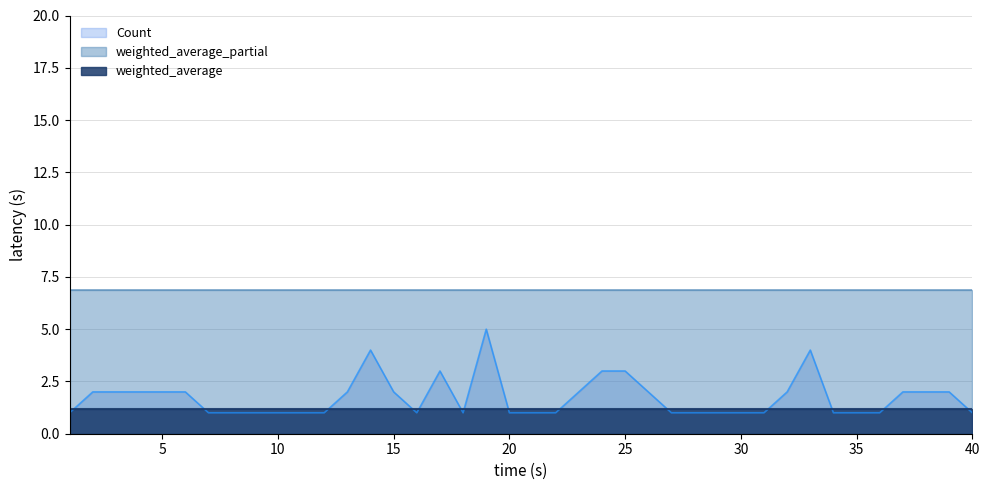

What is the difference between the maximum and minimum values in the Count series?

4.0